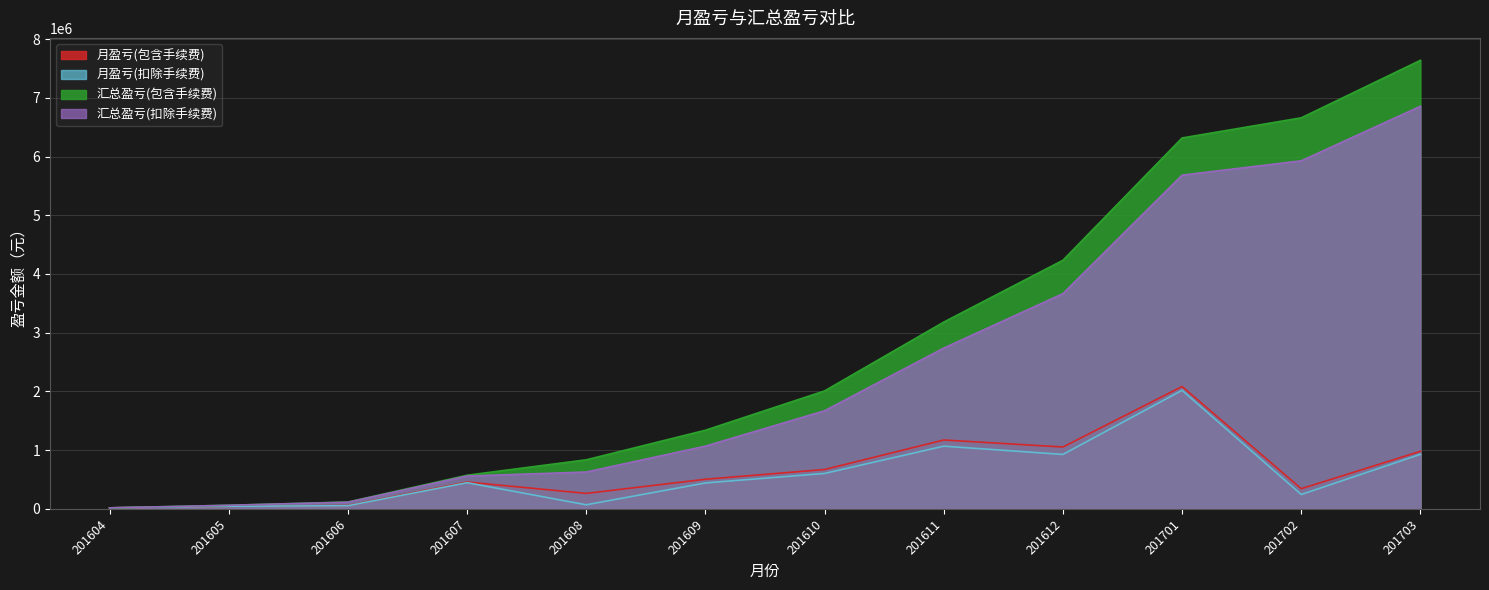

At how many categories does at least one series exceed 3612101?

4